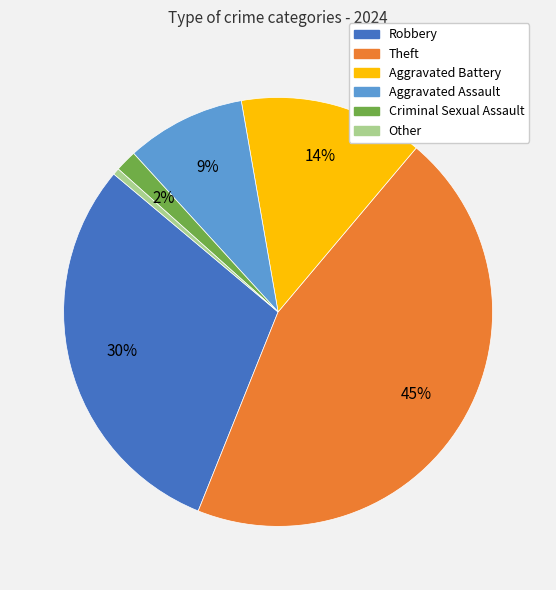

Is Aggravated Battery the majority of the pie?

No